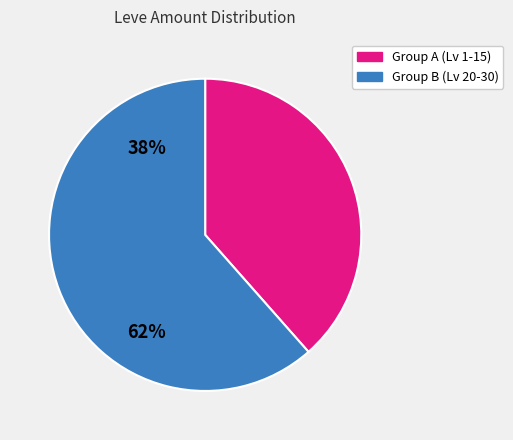

How many slices are in this pie chart?

2